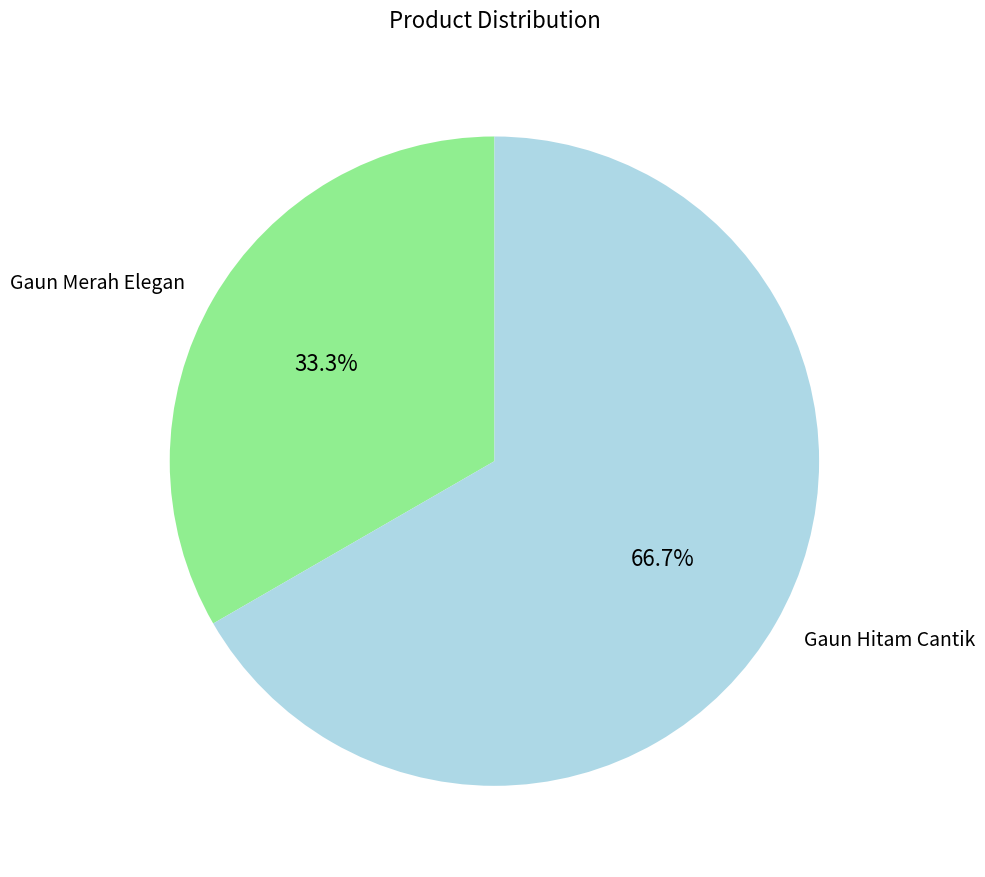

To the nearest percent, what portion does Gaun Merah Elegan represent?

33%